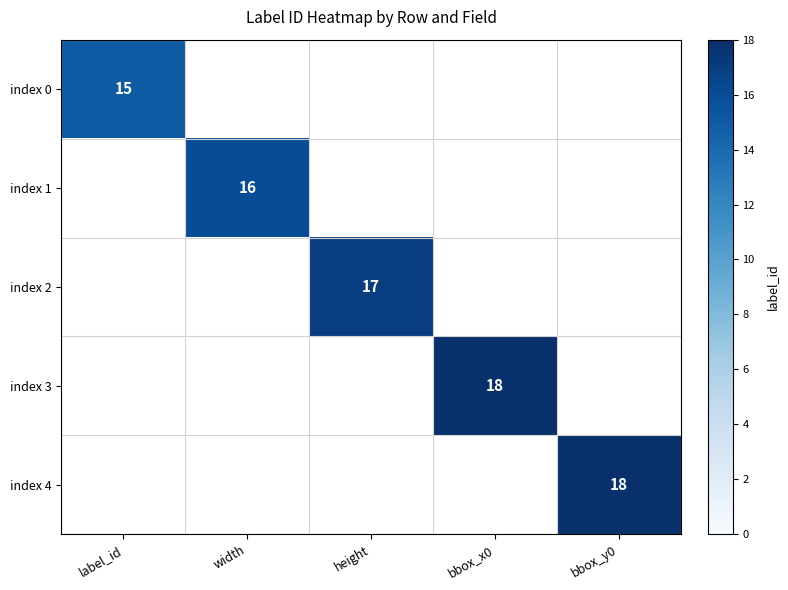

The index 3 series shows 18 at bbox_x0. True or false?

True